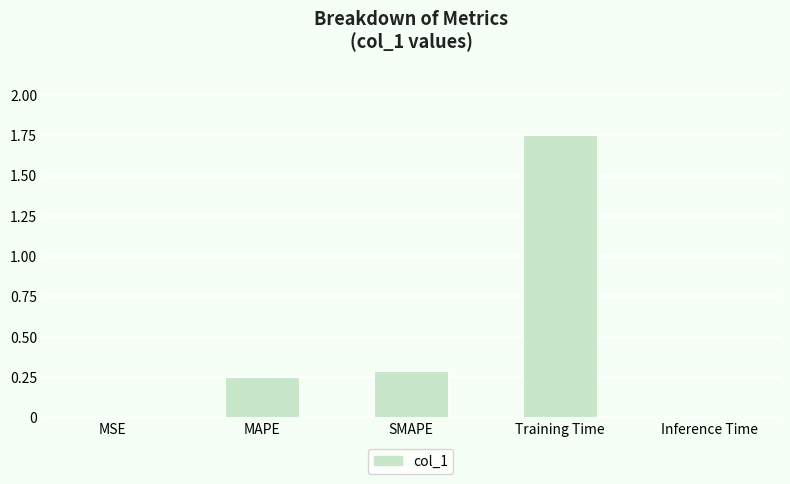

At which category does the chart reach its peak across all series?

Training Time